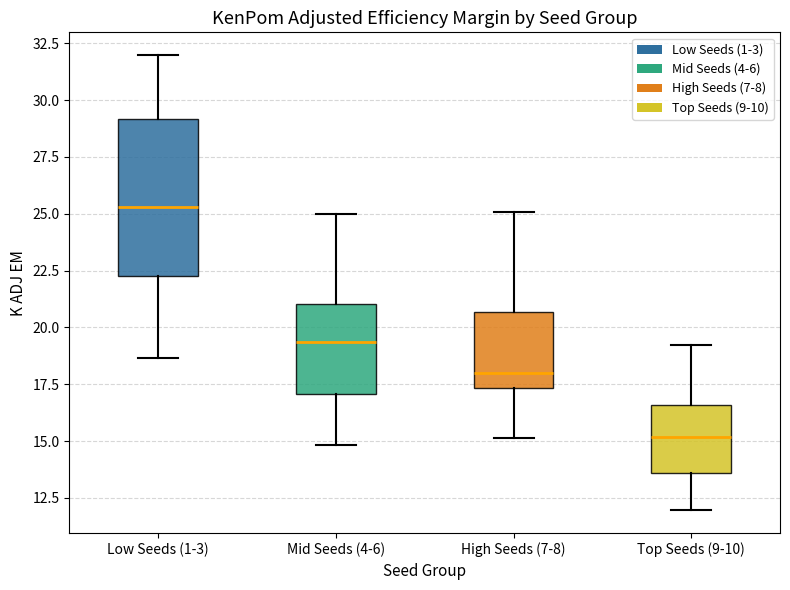

Which box has the lowest median line?

Top Seeds (9-10)